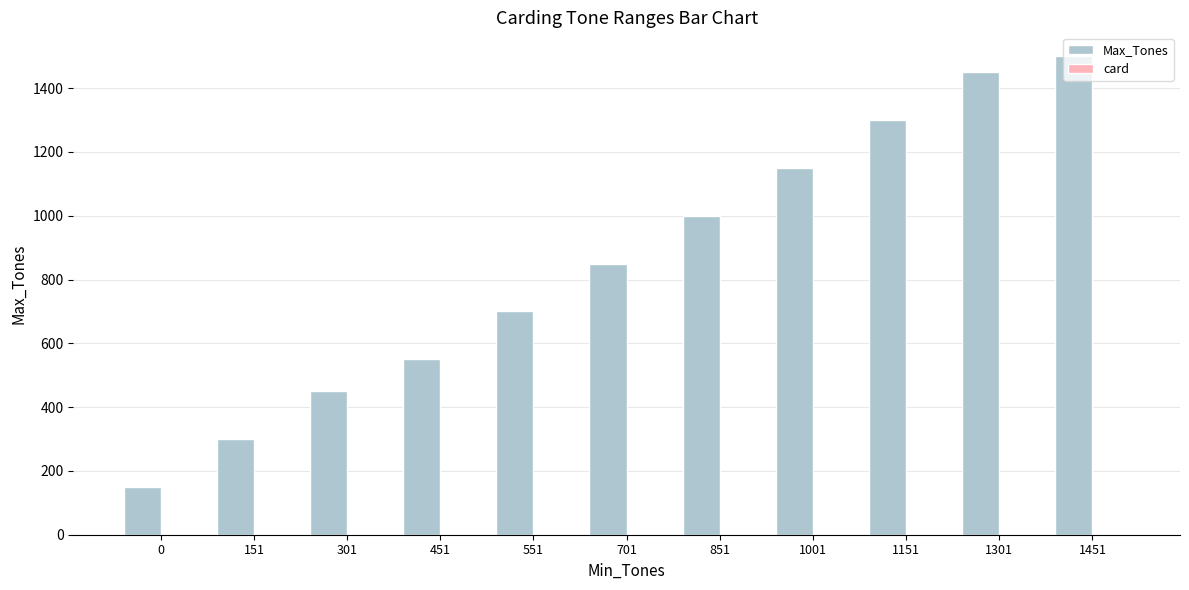

Which series changed the most between 0 and 151?

Max_Tones